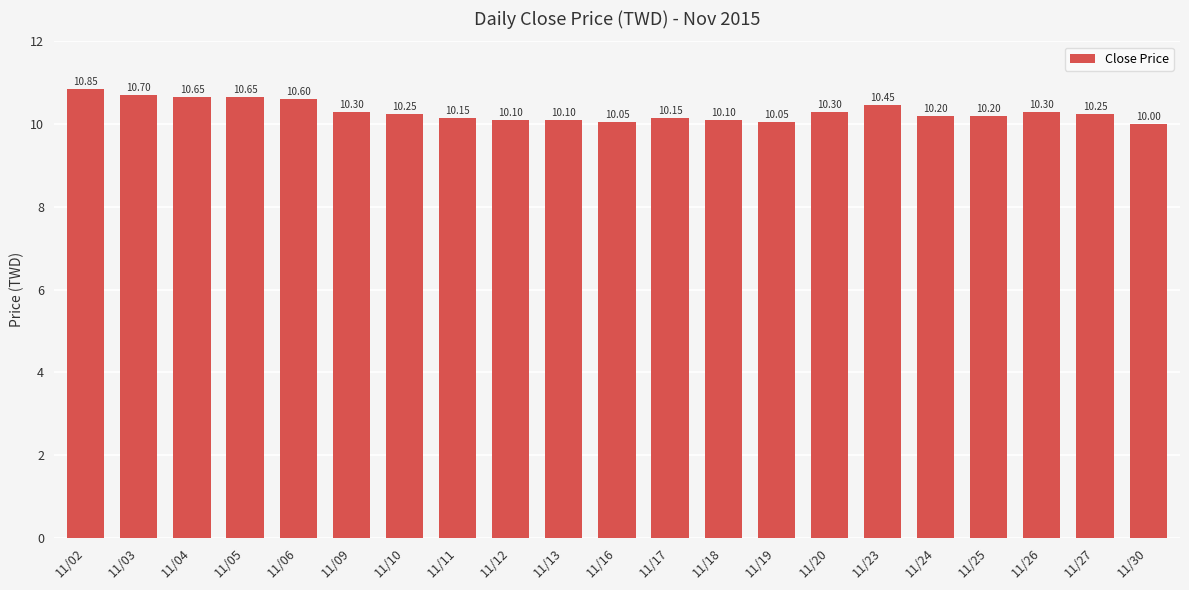

The value at 11/26 is 14.9. True or false?

False